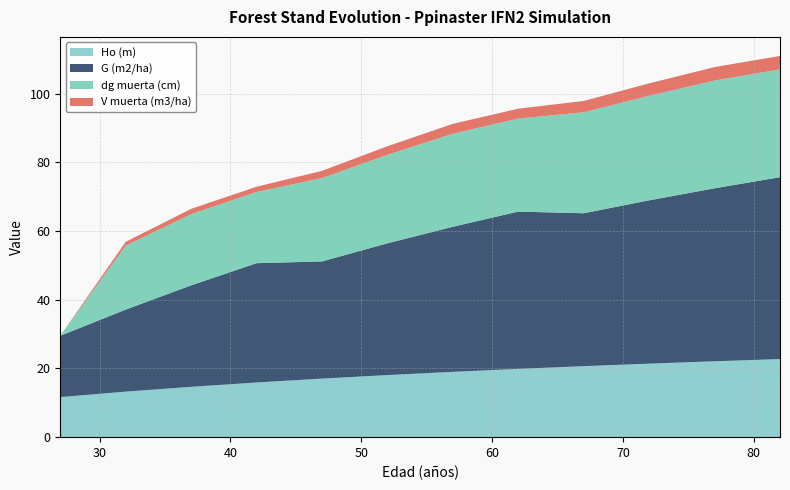

Reading left to right, list all the values displayed in this chart.

Ho (m): 27=11.7	32=13.3	37=14.7	42=15.9	47=17.1	52=18.1	57=19.0	62=19.9	67=20.7	72=21.4	77=22.1	82=22.7
G (m2/ha): 27=17.9	32=23.9	37=29.6	42=34.7	47=34.1	52=38.4	57=42.2	62=45.8	67=44.5	72=47.6	77=50.4	82=53.0
dg muerta (cm): 27=0.0	32=18.6	37=20.7	42=20.7	47=24.3	52=25.8	57=27.1	62=27.1	67=29.4	72=30.4	77=31.4	82=31.4
V muerta (m3/ha): 27=0.0	32=1.1	37=1.5	42=1.5	47=2.1	52=2.5	57=2.9	62=2.9	67=3.3	72=3.6	77=3.9	82=3.9